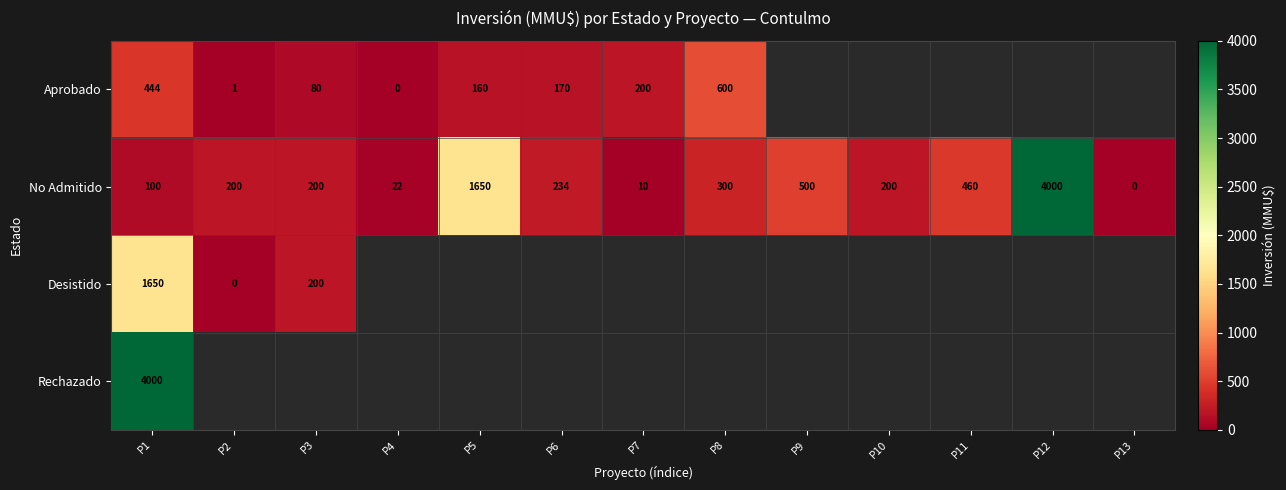

What value does the No Admitido series have at P2, to the nearest 50?

200